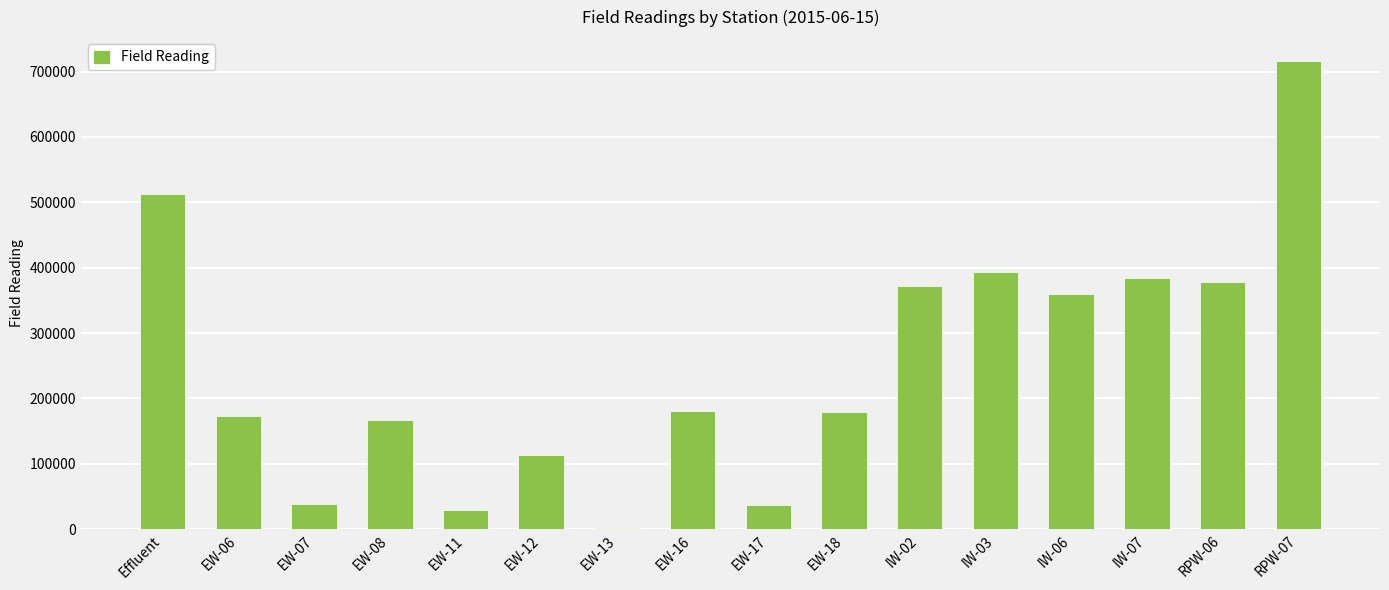

Which has a higher value, IW-06 or Effluent?

Effluent